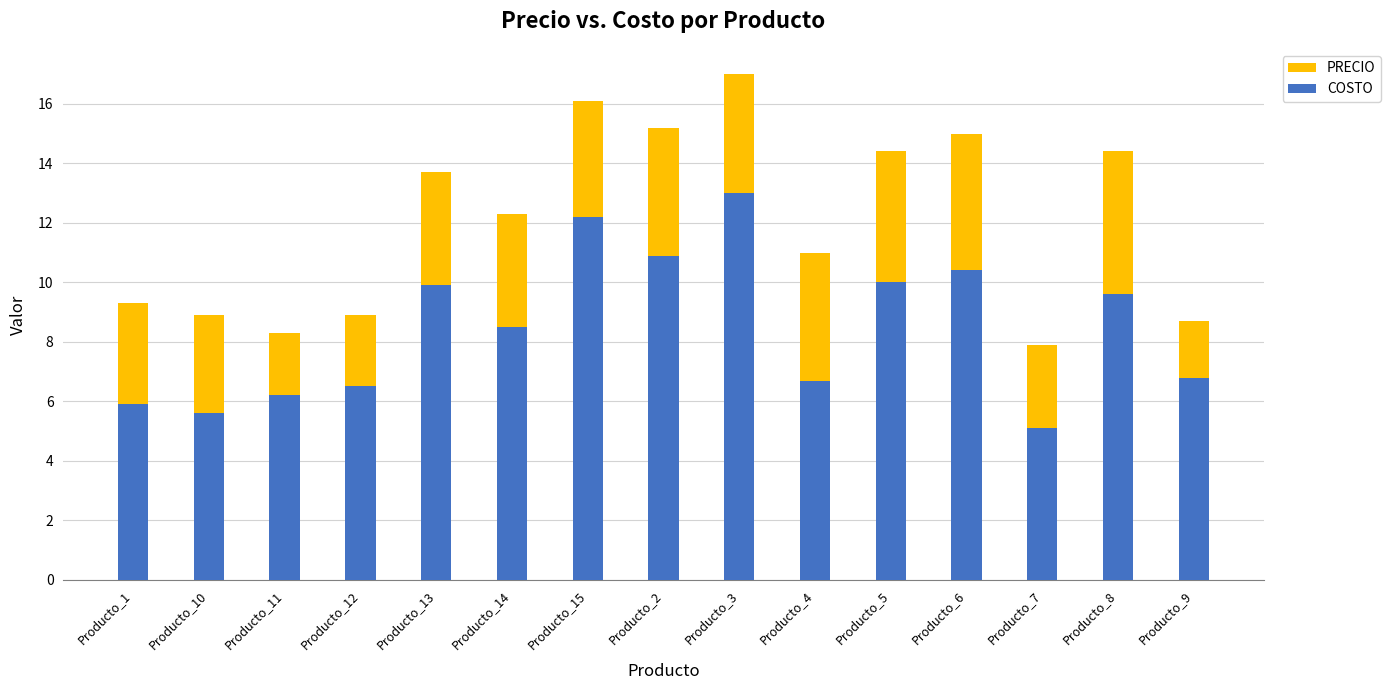

Reading left to right, extract all data points from this chart.

PRECIO: Producto_1=9.3	Producto_10=8.9	Producto_11=8.3	Producto_12=8.9	Producto_13=13.7	Producto_14=12.3	Producto_15=16.1	Producto_2=15.2	Producto_3=17.0	Producto_4=11.0	Producto_5=14.4	Producto_6=15.0	Producto_7=7.9	Producto_8=14.4	Producto_9=8.7
COSTO: Producto_1=5.9	Producto_10=5.6	Producto_11=6.2	Producto_12=6.5	Producto_13=9.9	Producto_14=8.5	Producto_15=12.2	Producto_2=10.9	Producto_3=13.0	Producto_4=6.7	Producto_5=10.0	Producto_6=10.4	Producto_7=5.1	Producto_8=9.6	Producto_9=6.8